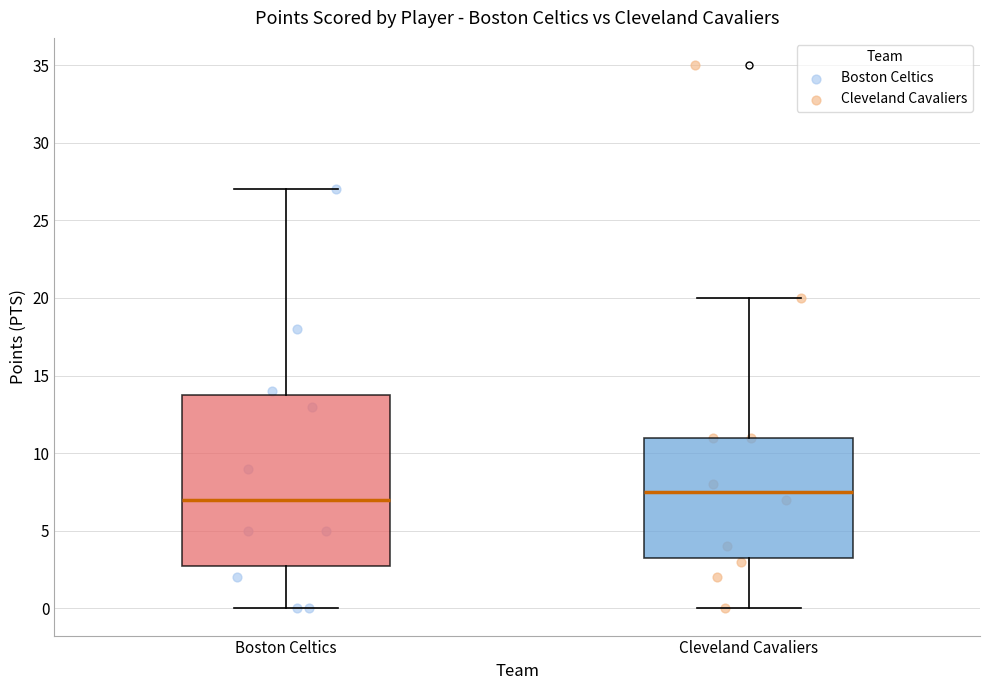

Reading left to right, read every box against the y-axis: the position of its median line, the range the box covers, and the ends of its whiskers. The values are not printed on the chart, so give them approximately, as read against the axis.

Boston Celtics: median 7.0, box 3.0 to 14.0, whiskers 0.0 to 27.0
Cleveland Cavaliers: median 7.5, box 3.5 to 11.0, whiskers 0.0 to 20.0